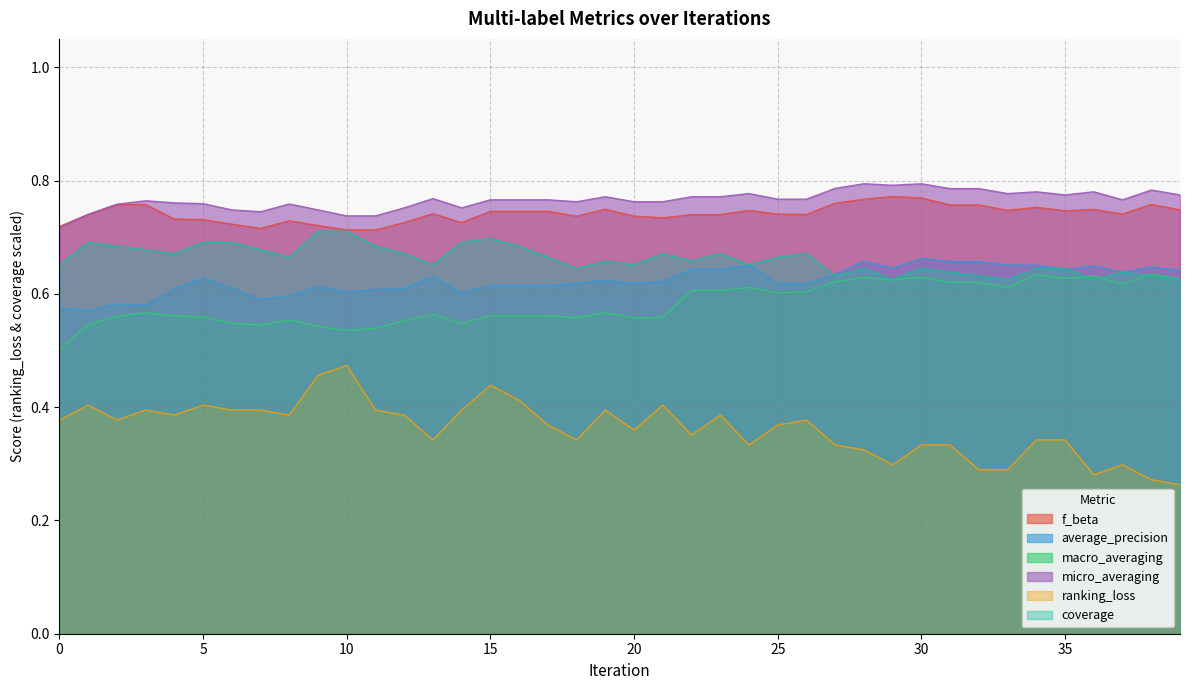

Reading right to left, transcribe all the data shown in this chart.

f_beta: 0.7	0.8	0.7	0.7	0.7	0.8	0.7	0.8	0.8	0.8	0.8	0.8	0.8	0.7	0.7	0.7	0.7	0.7	0.7	0.7	0.7	0.7	0.7	0.7	0.7	0.7	0.7	0.7	0.7	0.7	0.7	0.7	0.7	0.7	0.7	0.7	0.8	0.8	0.7	0.7
average_precision: 0.6	0.6	0.6	0.6	0.6	0.7	0.7	0.7	0.7	0.7	0.6	0.7	0.6	0.6	0.6	0.7	0.6	0.6	0.6	0.6	0.6	0.6	0.6	0.6	0.6	0.6	0.6	0.6	0.6	0.6	0.6	0.6	0.6	0.6	0.6	0.6	0.6	0.6	0.6	0.6
macro_averaging: 0.6	0.6	0.6	0.6	0.6	0.6	0.6	0.6	0.6	0.6	0.6	0.6	0.6	0.6	0.6	0.6	0.6	0.6	0.6	0.6	0.6	0.6	0.6	0.6	0.6	0.5	0.6	0.6	0.5	0.5	0.5	0.6	0.5	0.5	0.6	0.6	0.6	0.6	0.5	0.5
micro_averaging: 0.8	0.8	0.8	0.8	0.8	0.8	0.8	0.8	0.8	0.8	0.8	0.8	0.8	0.8	0.8	0.8	0.8	0.8	0.8	0.8	0.8	0.8	0.8	0.8	0.8	0.8	0.8	0.8	0.7	0.7	0.7	0.8	0.7	0.7	0.8	0.8	0.8	0.8	0.7	0.7
ranking_loss: 0.3	0.3	0.3	0.3	0.3	0.3	0.3	0.3	0.3	0.3	0.3	0.3	0.3	0.4	0.4	0.3	0.4	0.4	0.4	0.4	0.4	0.3	0.4	0.4	0.4	0.4	0.3	0.4	0.4	0.5	0.5	0.4	0.4	0.4	0.4	0.4	0.4	0.4	0.4	0.4
coverage: 0.6	0.6	0.6	0.6	0.6	0.6	0.6	0.6	0.6	0.6	0.6	0.6	0.6	0.7	0.7	0.7	0.7	0.7	0.7	0.7	0.7	0.6	0.7	0.7	0.7	0.7	0.7	0.7	0.7	0.7	0.7	0.7	0.7	0.7	0.7	0.7	0.7	0.7	0.7	0.7